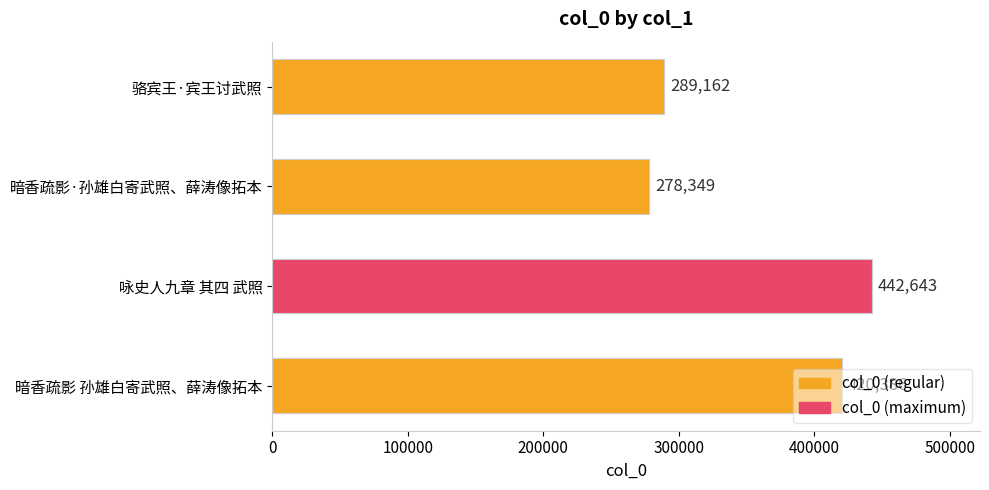

What is the label of the 2nd bar from the bottom?

咏史人九章 其四 武照